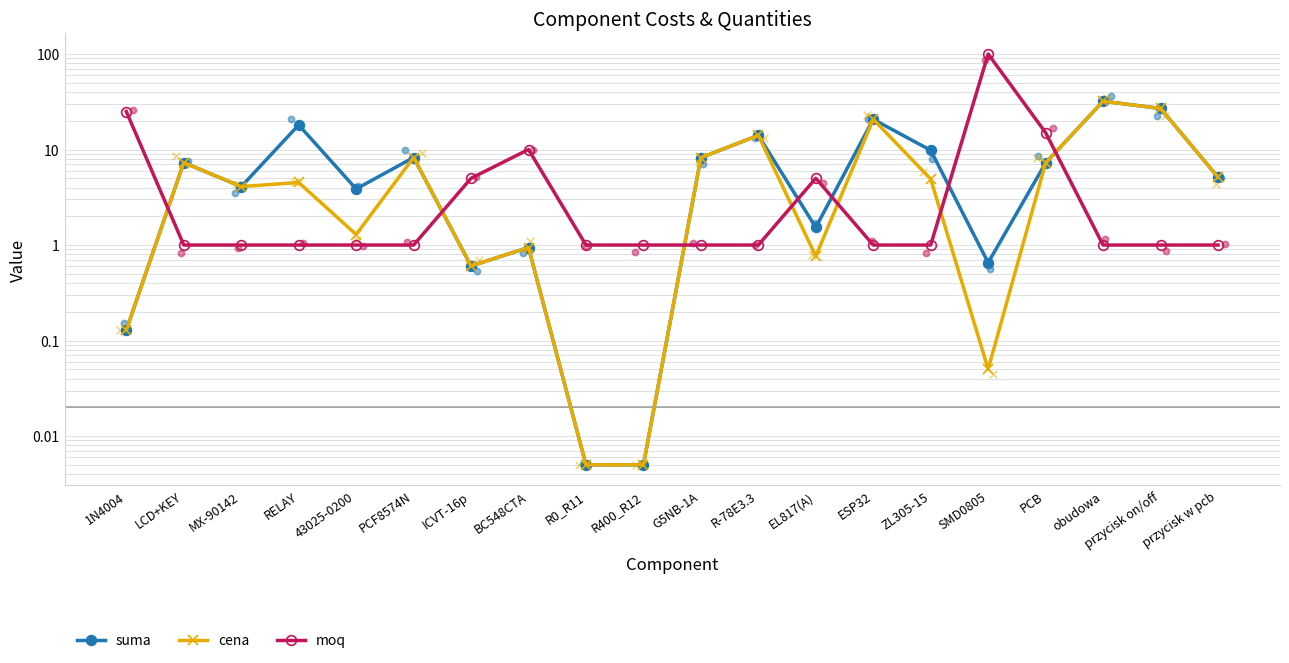

At which category is the sum across all series the highest?

SMD0805